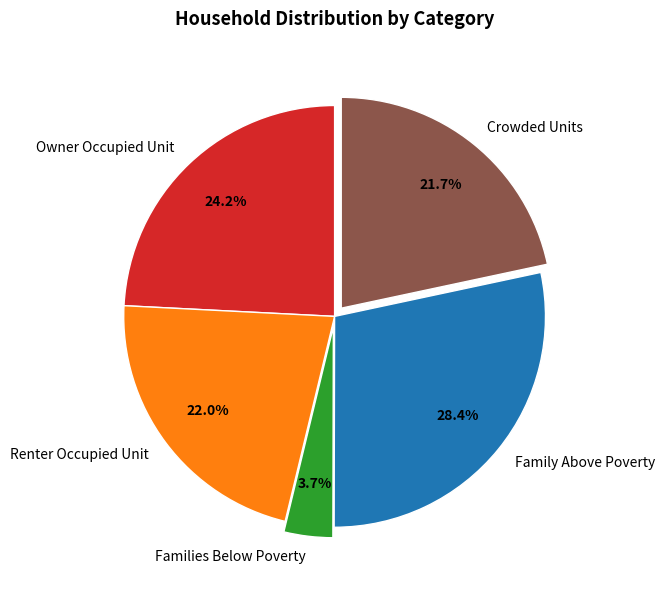

Is Family Above Poverty the majority of the pie?

No